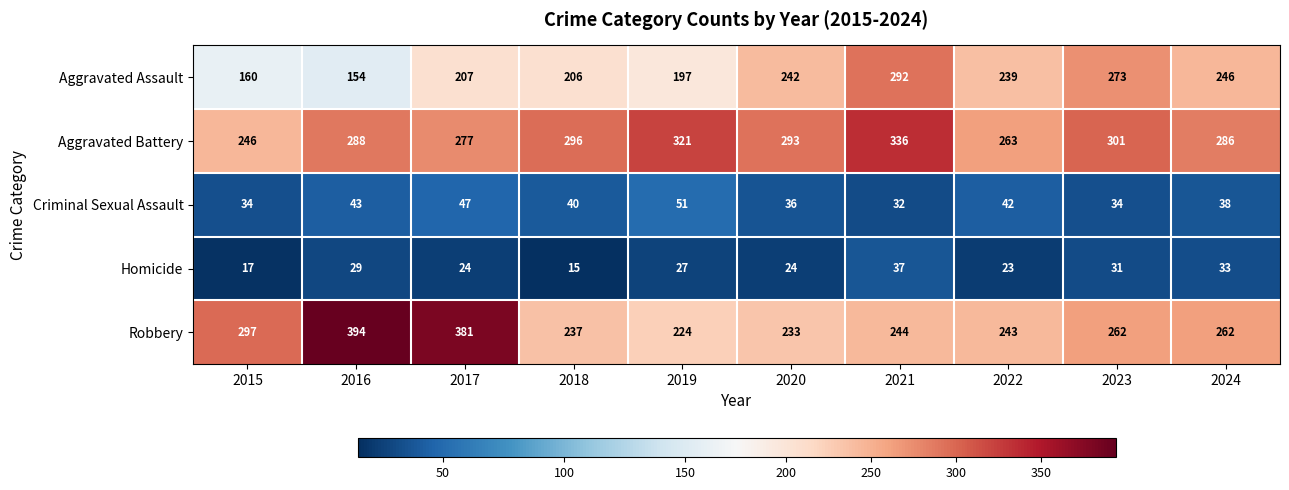

Between 2022 and 2024, which series saw the biggest shift?

Aggravated Battery